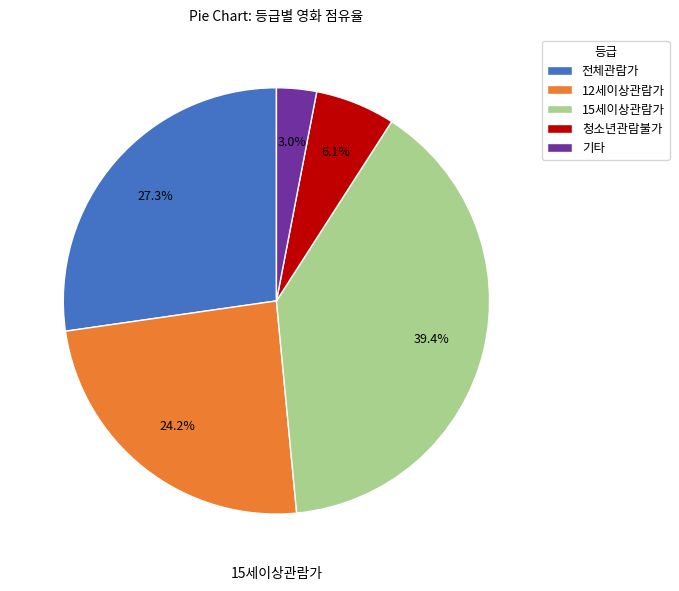

True or false: 청소년관람불가 accounts for 6% of the total.

True